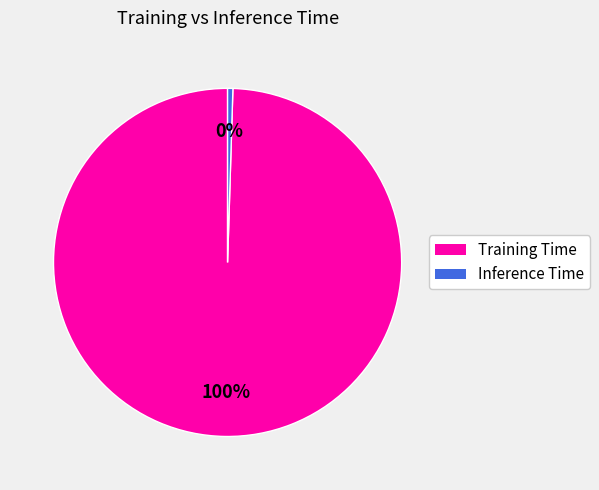

Which has a higher value, Inference Time or Training Time?

Training Time